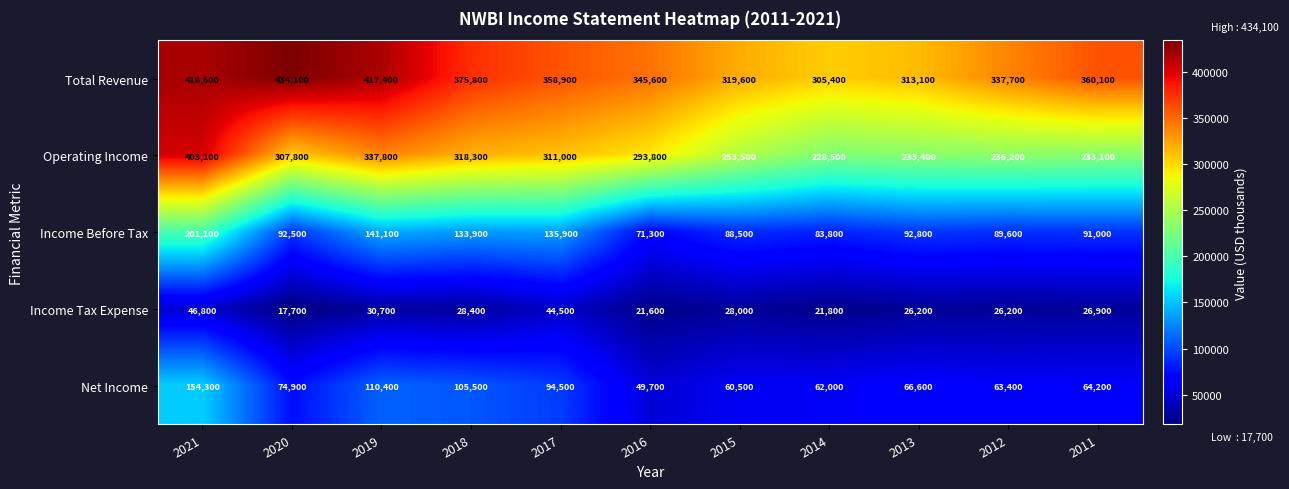

The Income Before Tax series shows 44010 at 2012. True or false?

False